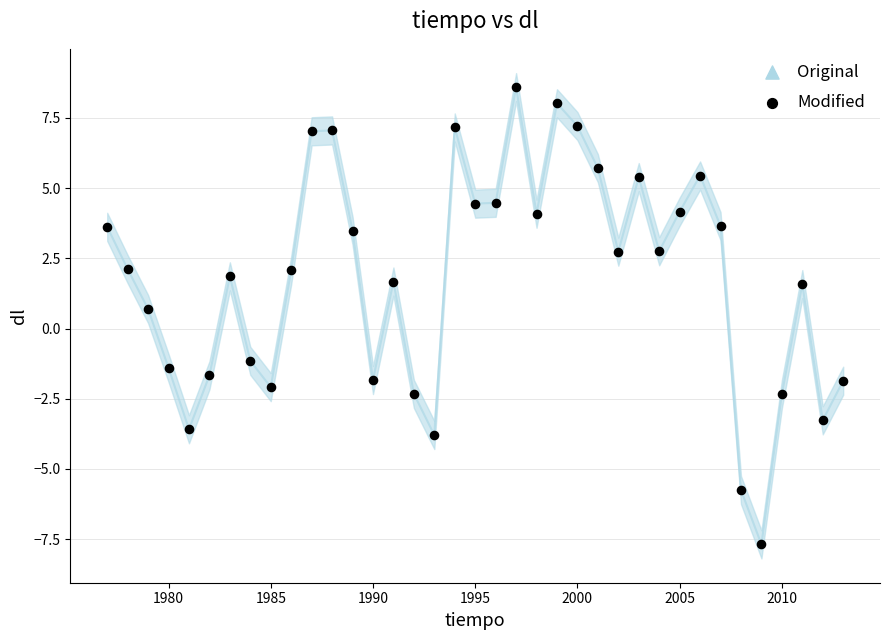

What is the range of Y values (max minus min)?

16.3